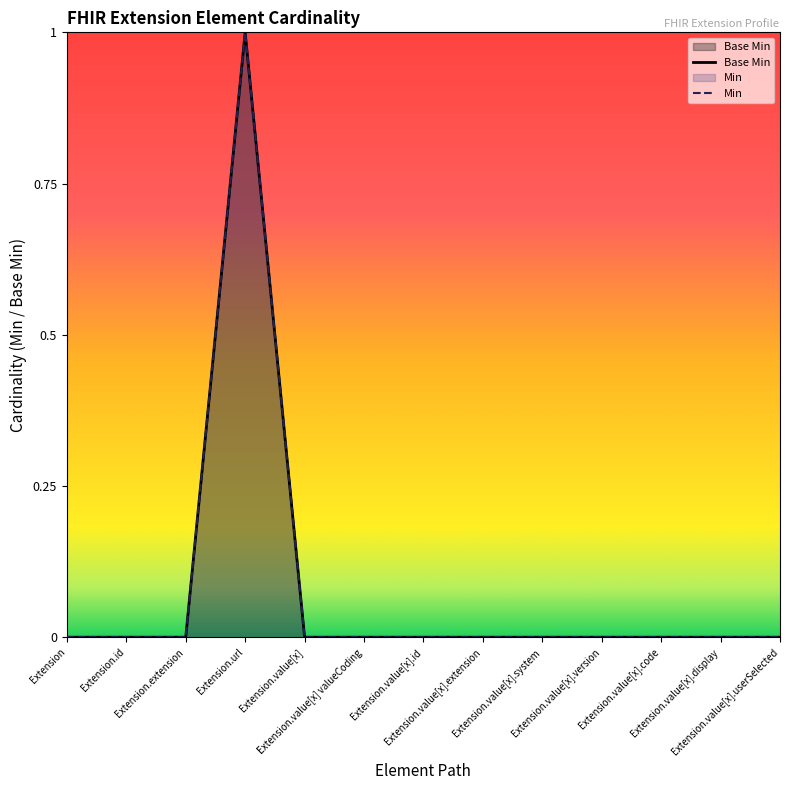

What is the maximum value for Min?

1